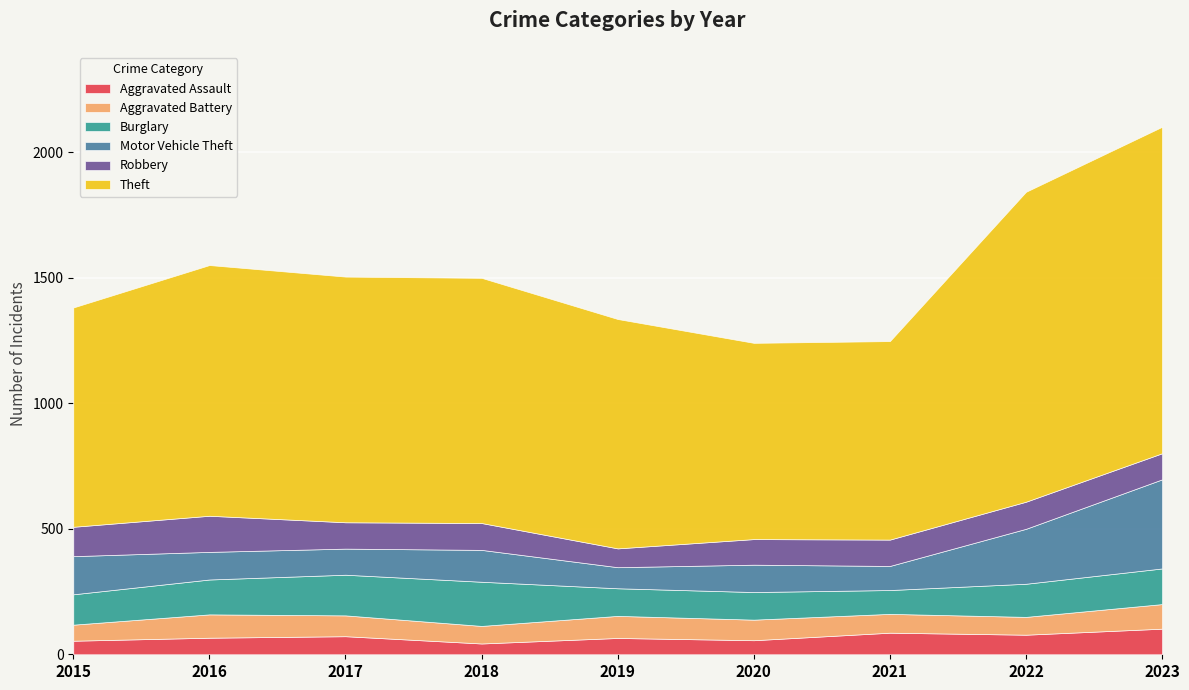

How many lines are shown in the chart?

6